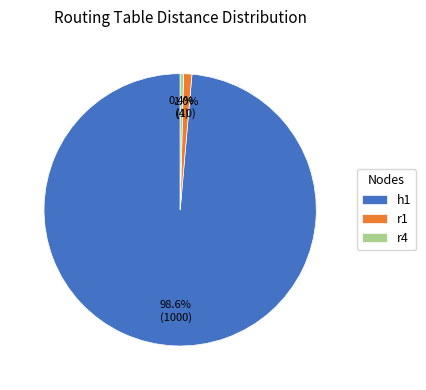

Is there a majority slice in this chart?

Yes